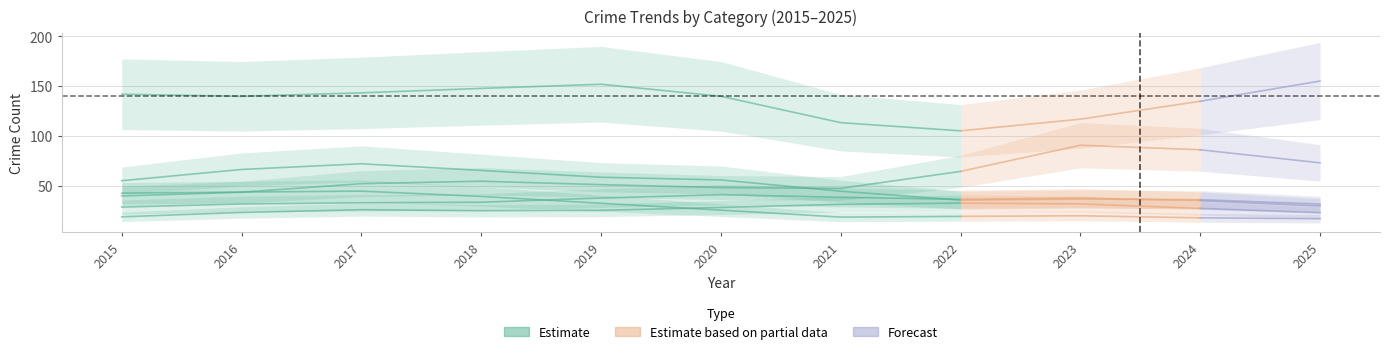

What is the ratio of the value at 2019 to the value at 2018?

1.0